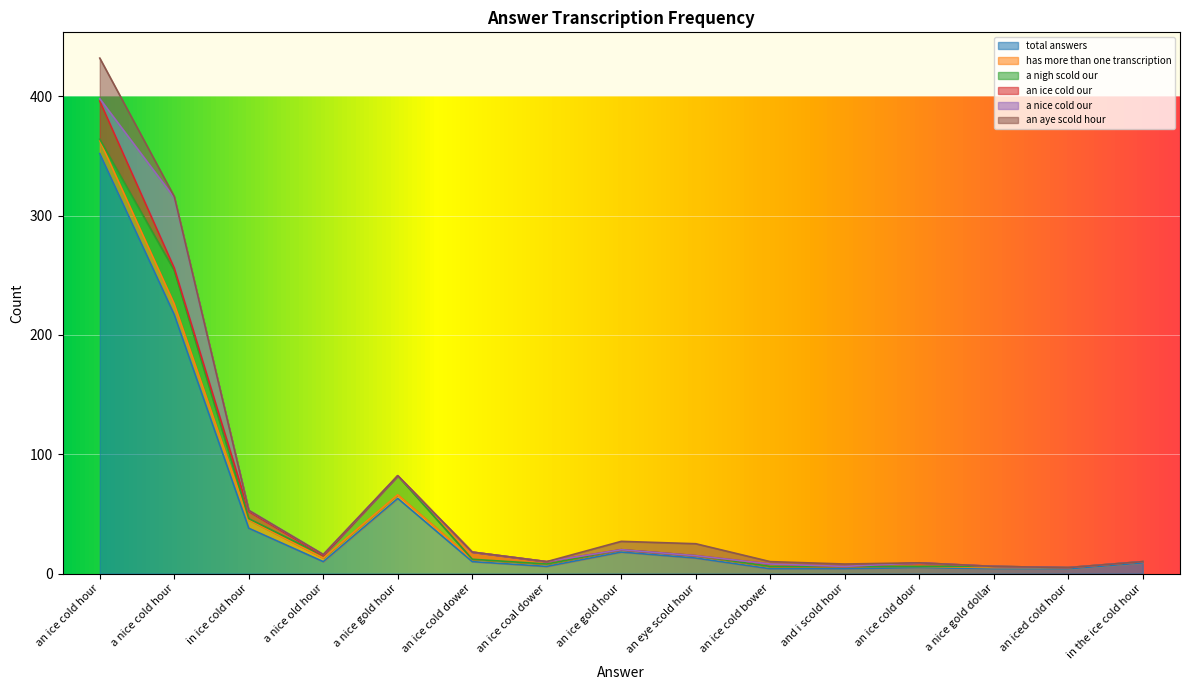

What position from the right is in ice cold hour?

13